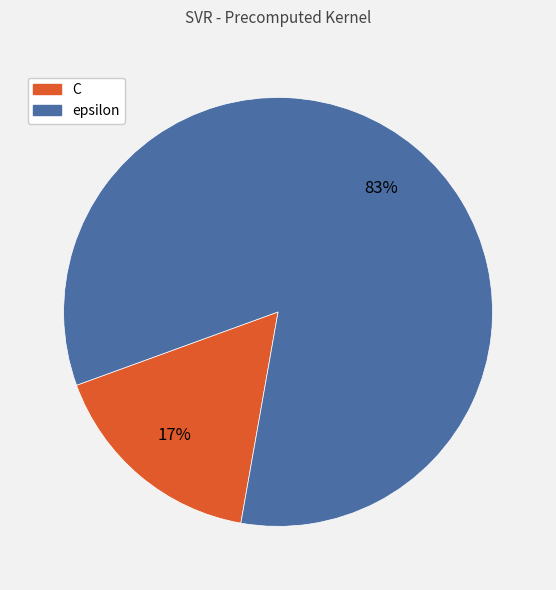

Which slice represents more than half of the pie?

epsilon